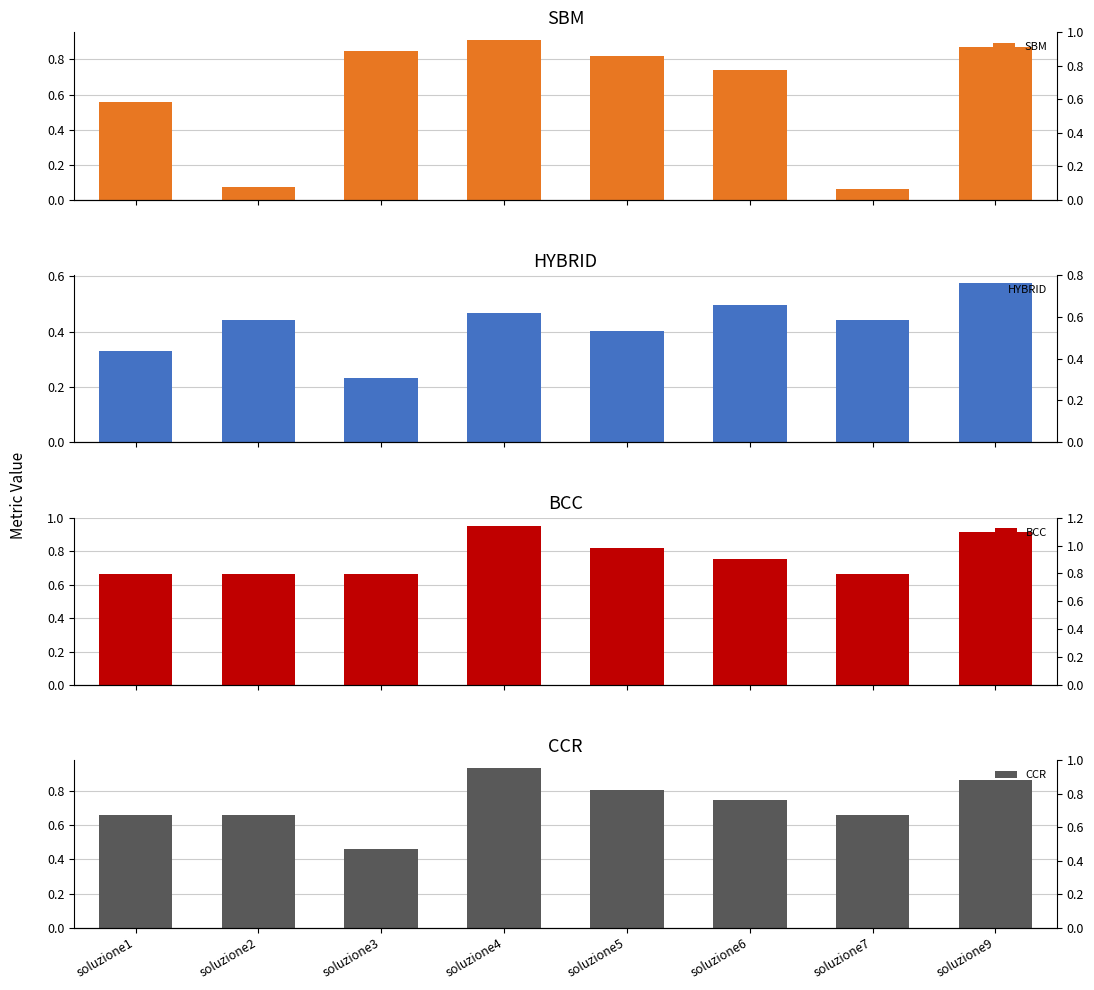

At which category is the sum across all series the highest?

soluzione4